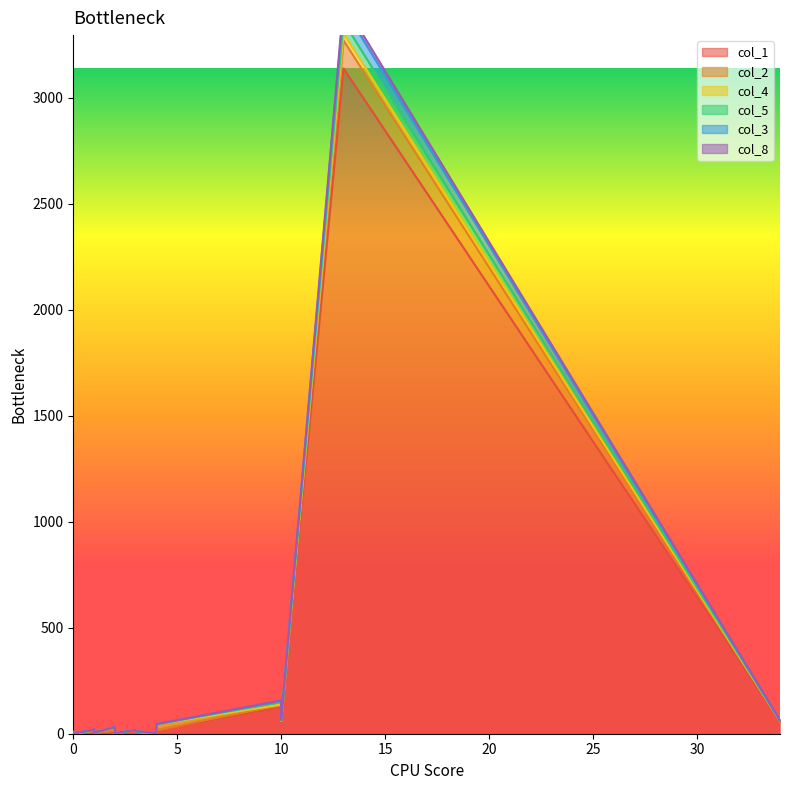

At which category is the sum across all series the highest?

13